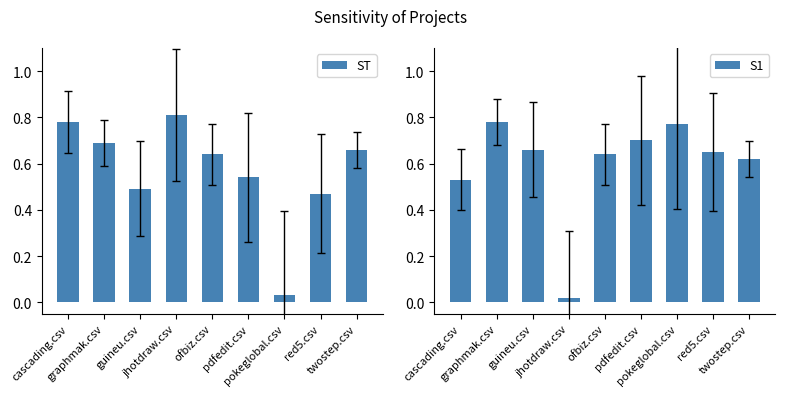

List the labels in order of S1 value, largest first.

graphmak.csv, pokeglobal.csv, pdfedit.csv, guineu.csv, red5.csv, ofbiz.csv, twostep.csv, cascading.csv, jhotdraw.csv